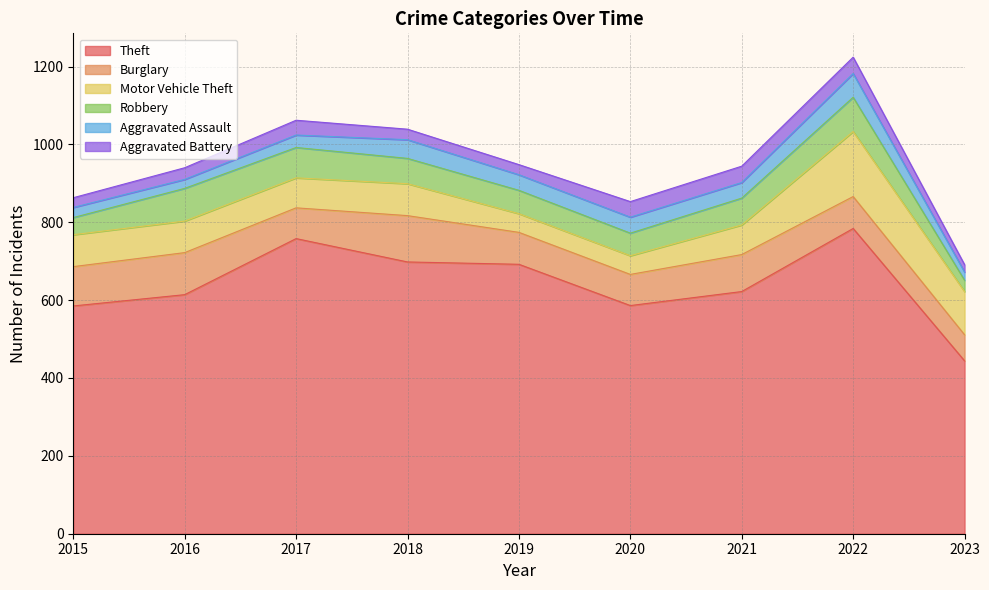

Reading left to right, what are all the values shown in this chart?

Theft: 2015=585	2016=614	2017=758	2018=698	2019=692	2020=586	2021=622	2022=784	2023=444
Burglary: 2015=101	2016=108	2017=79	2018=119	2019=82	2020=80	2021=95	2022=82	2023=67
Motor Vehicle Theft: 2015=82	2016=81	2017=77	2018=82	2019=48	2020=48	2021=76	2022=167	2023=111
Robbery: 2015=44	2016=84	2017=78	2018=65	2019=60	2020=58	2021=69	2022=88	2023=29
Aggravated Assault: 2015=26	2016=23	2017=32	2018=48	2019=40	2020=41	2021=40	2022=61	2023=21
Aggravated Battery: 2015=25	2016=30	2017=38	2018=27	2019=26	2020=40	2021=42	2022=42	2023=19